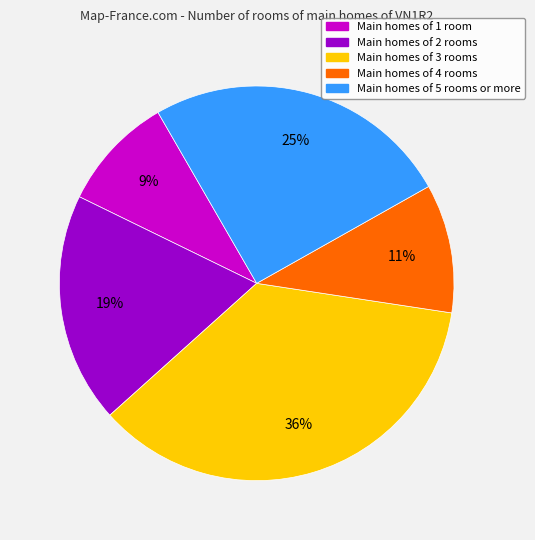

To the nearest percent, what is the difference between the largest and smallest slice percentages?

27%